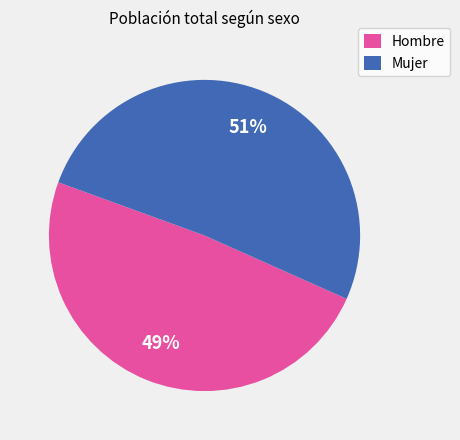

Which slice is the largest?

Mujer